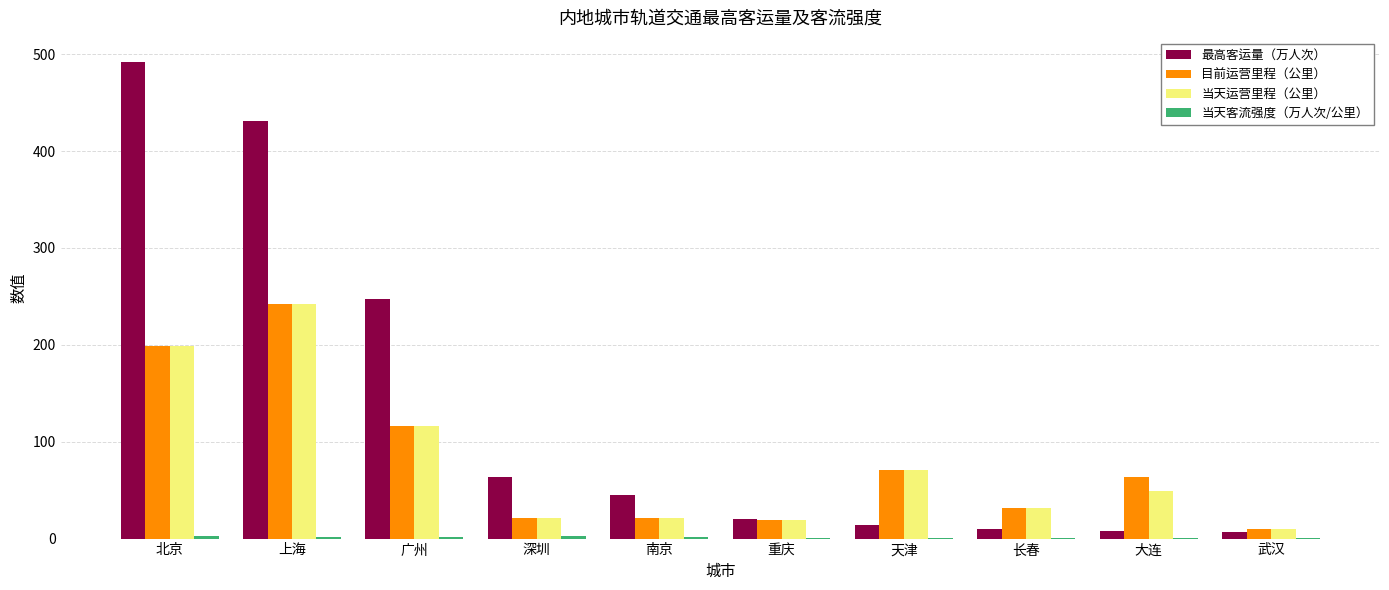

Is the value of 最高客运量（万人次） at 北京 greater than the value of 当天运营里程（公里） at 深圳?

Yes